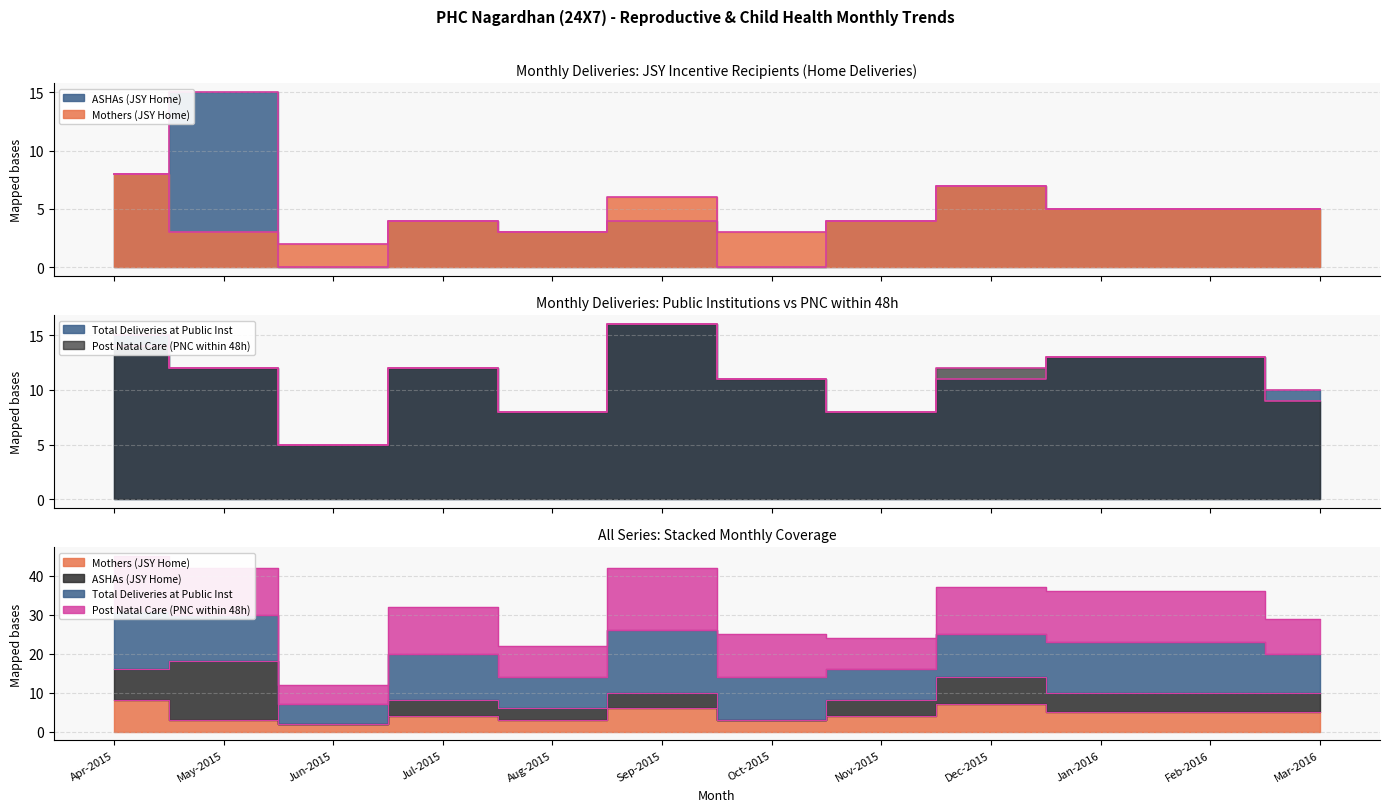

What are all the series names shown in the legend?

Mothers (JSY Home), ASHAs (JSY Home), Total Deliveries at Public Inst, Post Natal Care (PNC within 48h)